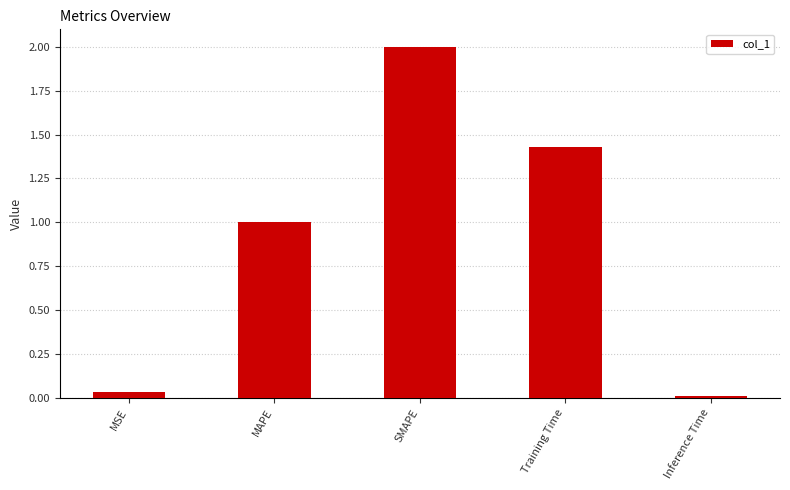

Read the value at SMAPE.

2.0